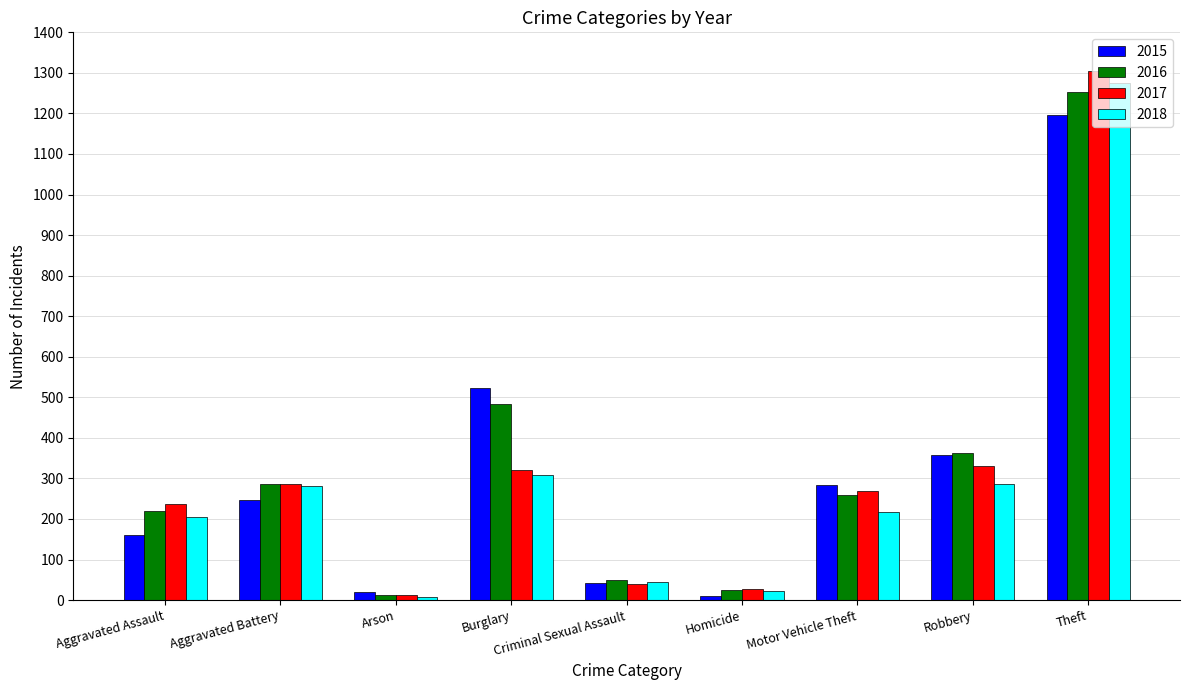

How many values in the 2017 series are below 270?

4